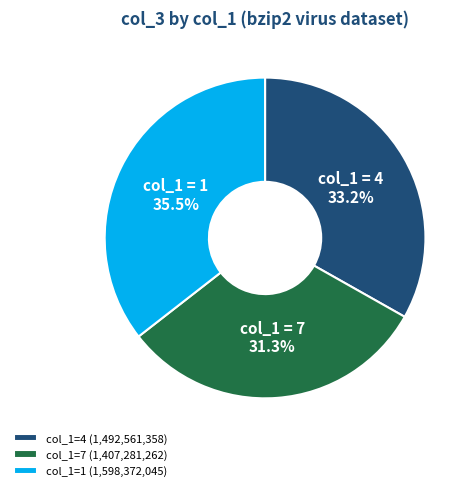

Which slice is the smallest?

col_1=7 (1,407,281,262)